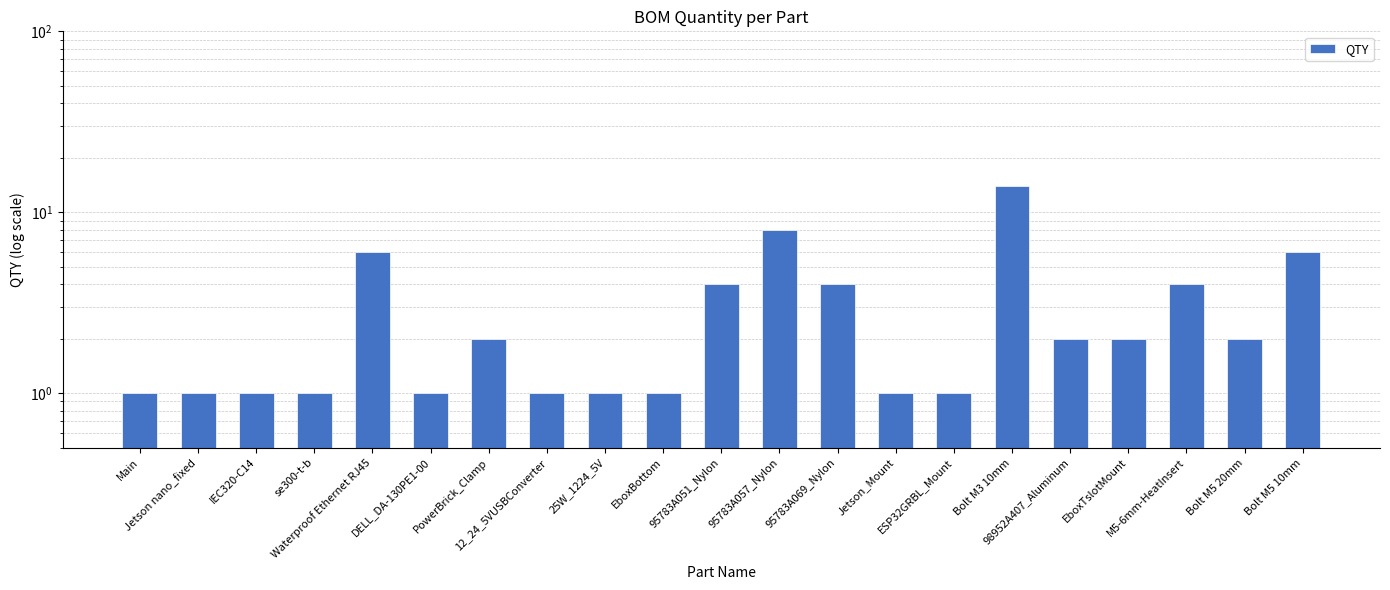

At which category does the chart reach its minimum across all series?

Main